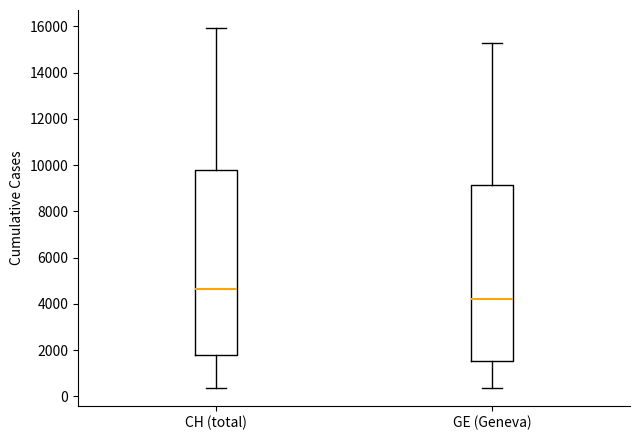

Reading left to right, transcribe this box plot: for each box, give where its median line is, the range the box spans, and where its two whiskers end, as read against the y-axis. The values are not printed on the chart, so give them approximately, as read against the axis.

CH (total): median 4600, box 1800 to 9800, whiskers 400 to 16000
GE (Geneva): median 4200, box 1600 to 9200, whiskers 400 to 15200